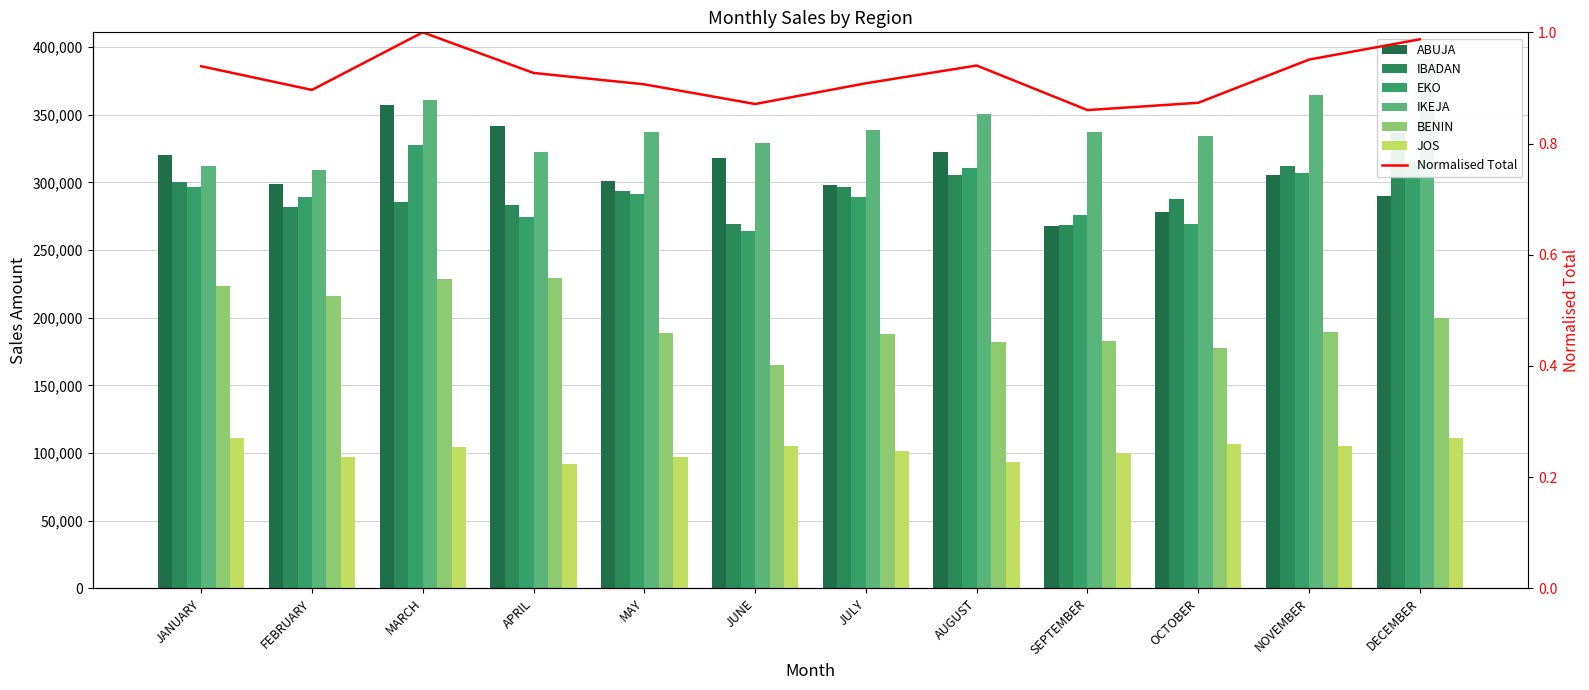

Reading right to left, what are all the values shown in this chart?

ABUJA: 290075.5	305207.0	278072.5	267685.5	322835.6	298248.5	318251.0	300917.6	341874.0	357128.3	299146.0	320061.5
IBADAN: 336656.9	312465.0	287914.3	268909.6	305772.7	296929.2	268959.2	293824.8	283503.1	285941.9	282012.6	300517.3
EKO: 315507.0	306970.1	269595.3	275655.0	310502.5	289065.8	263948.2	291532.7	274755.1	327956.9	289100.6	296600.7
IKEJA: 391448.4	364651.7	334432.3	337057.7	350778.9	338912.4	328926.2	337215.9	322408.6	360745.6	309221.4	312172.1
BENIN: 199816.3	189377.3	177257.3	182952.1	182425.5	188120.8	165231.2	188597.0	229247.0	228707.7	216306.2	223259.4
JOS: 110850.1	104976.9	106916.8	100067.9	93479.0	101331.6	105167.0	97371.4	91786.2	104736.6	96925.7	111088.9